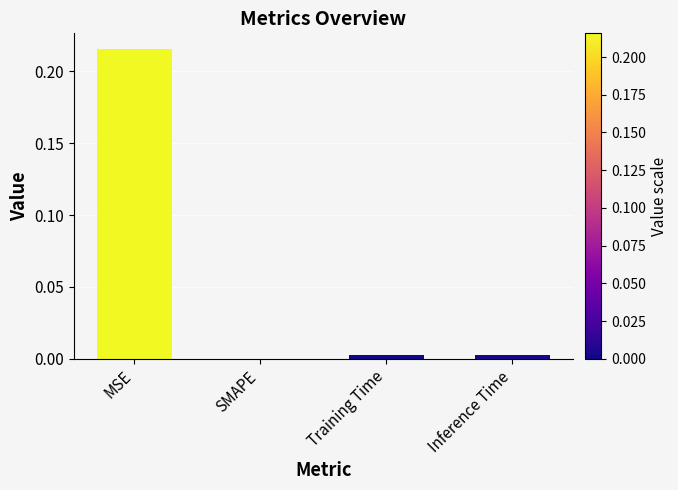

True or false: the data shows 0.0 at Training Time.

True